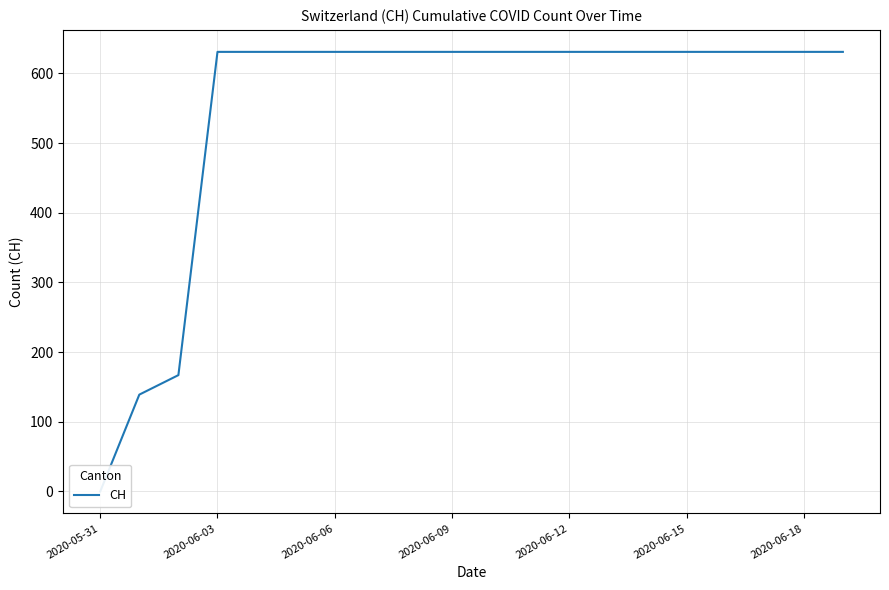

Which has a higher value, 2020-05-31 or 2020-06-06?

2020-06-06